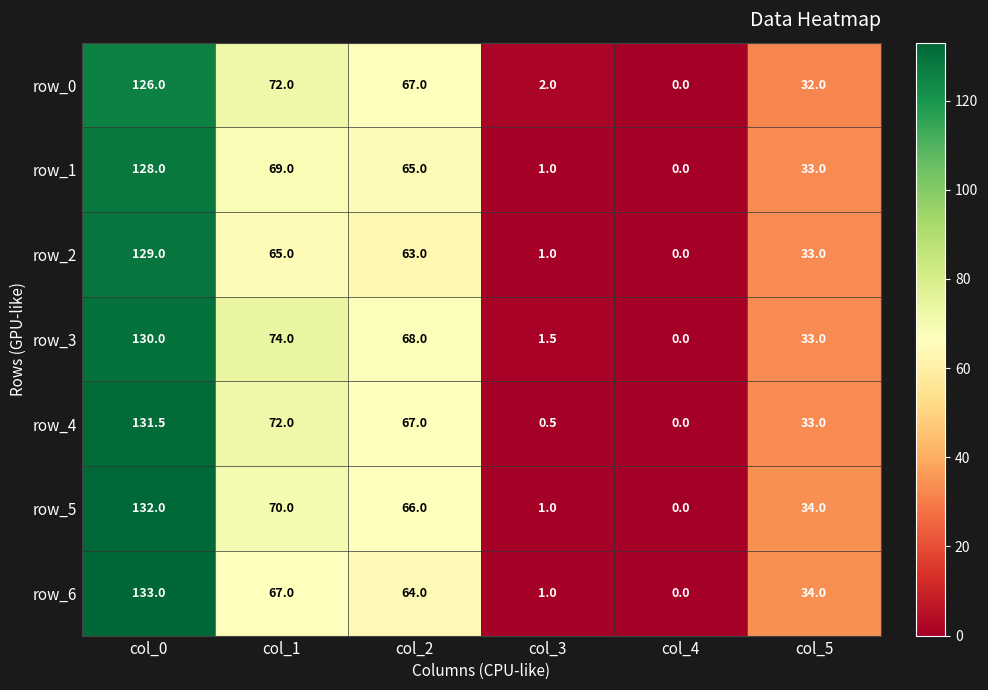

What is the sum of all row_5 values?

303.0